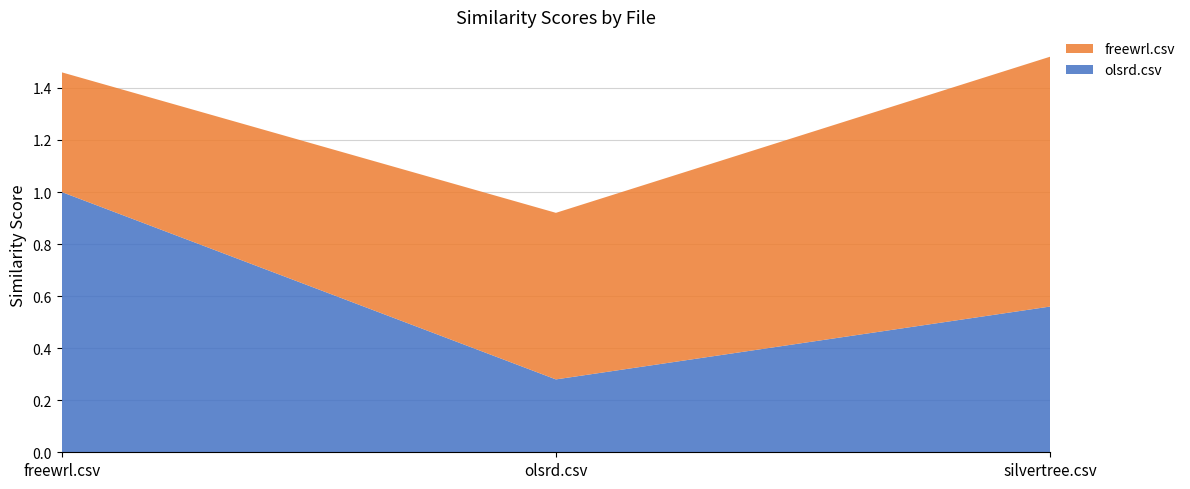

Reading left to right, extract all data points from this chart.

olsrd.csv: 1.0	0.3	0.6
freewrl.csv: 0.5	0.6	1.0